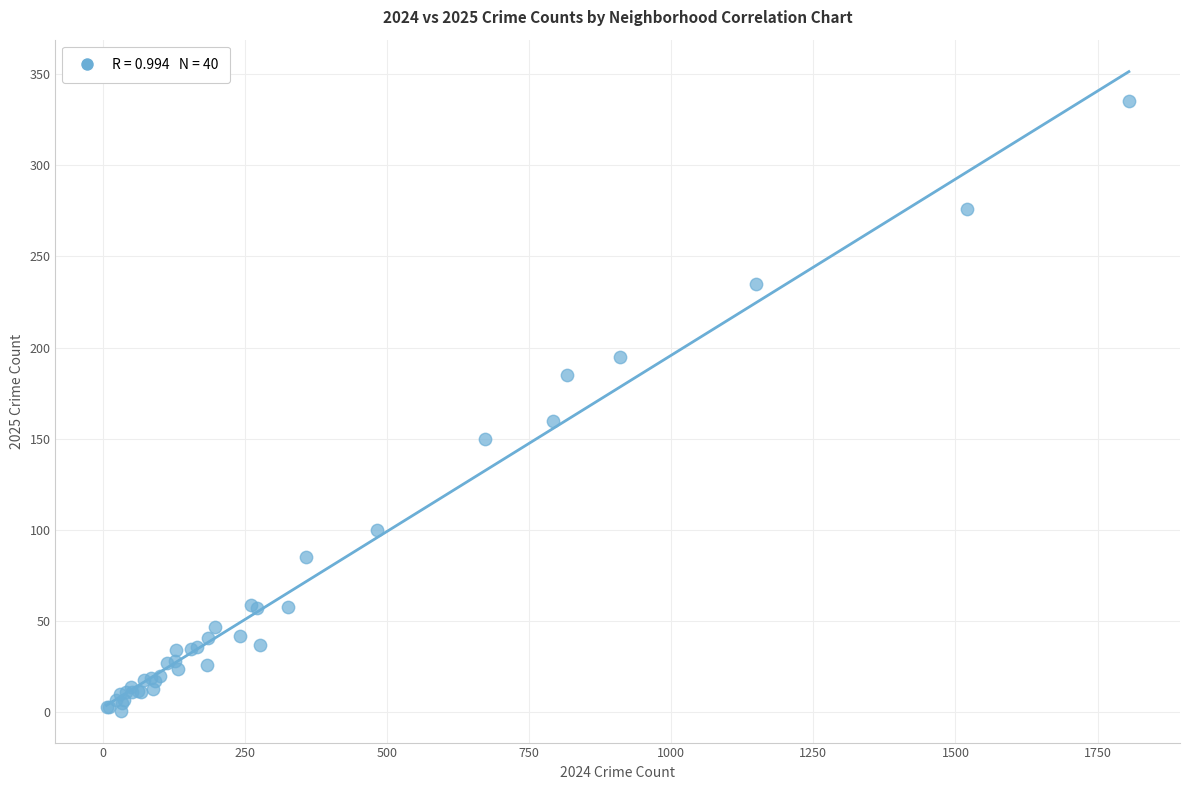

What Y value in the scatter plot is closest to 168?

160